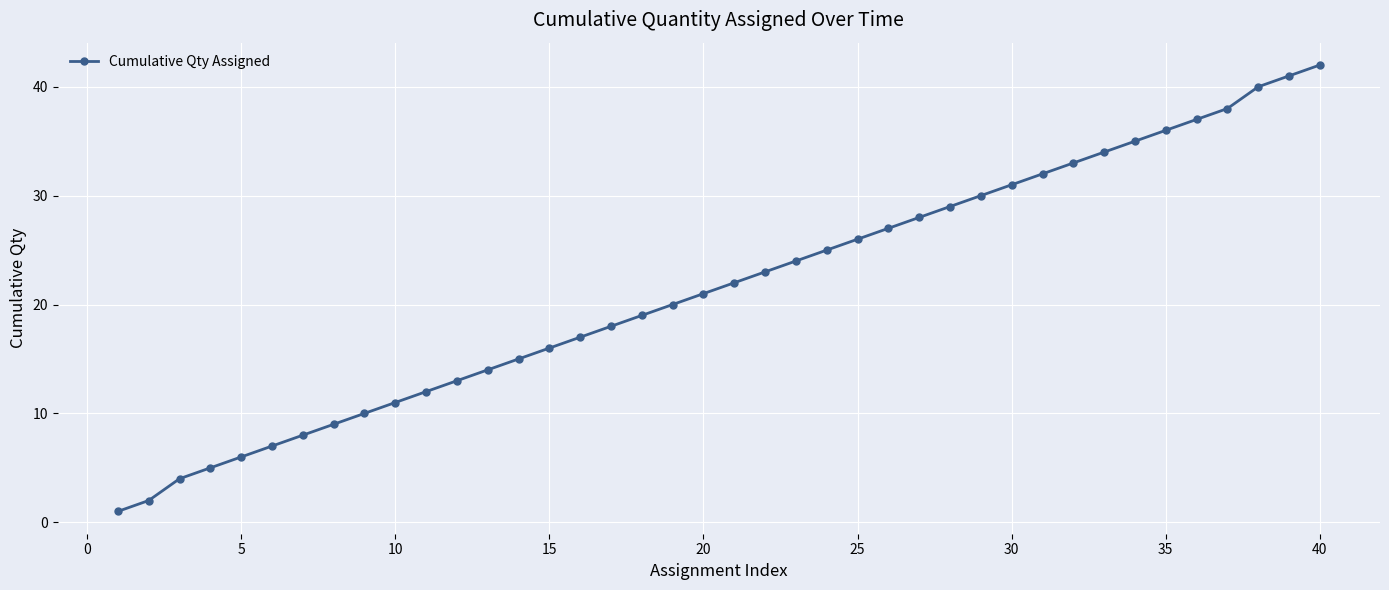

What is the maximum value shown in the chart?

42